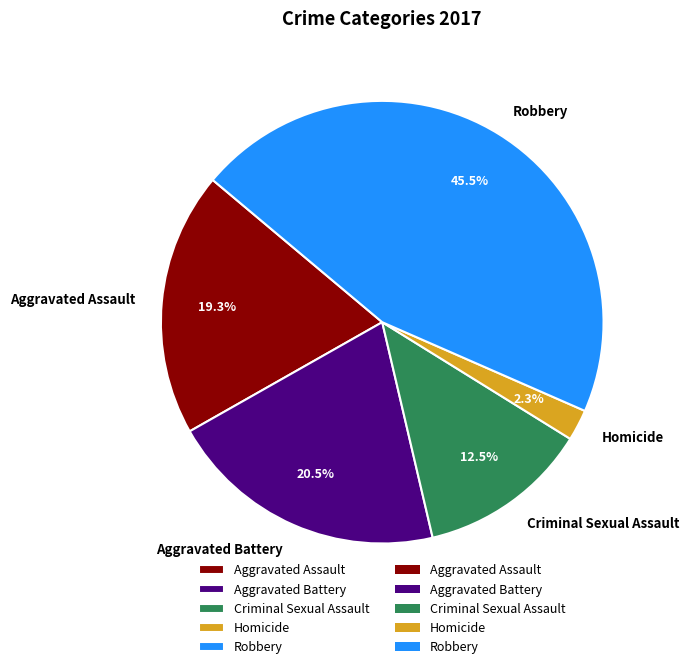

Rank the categories by value from lowest to highest.

Homicide, Criminal Sexual Assault, Aggravated Assault, Aggravated Battery, Robbery